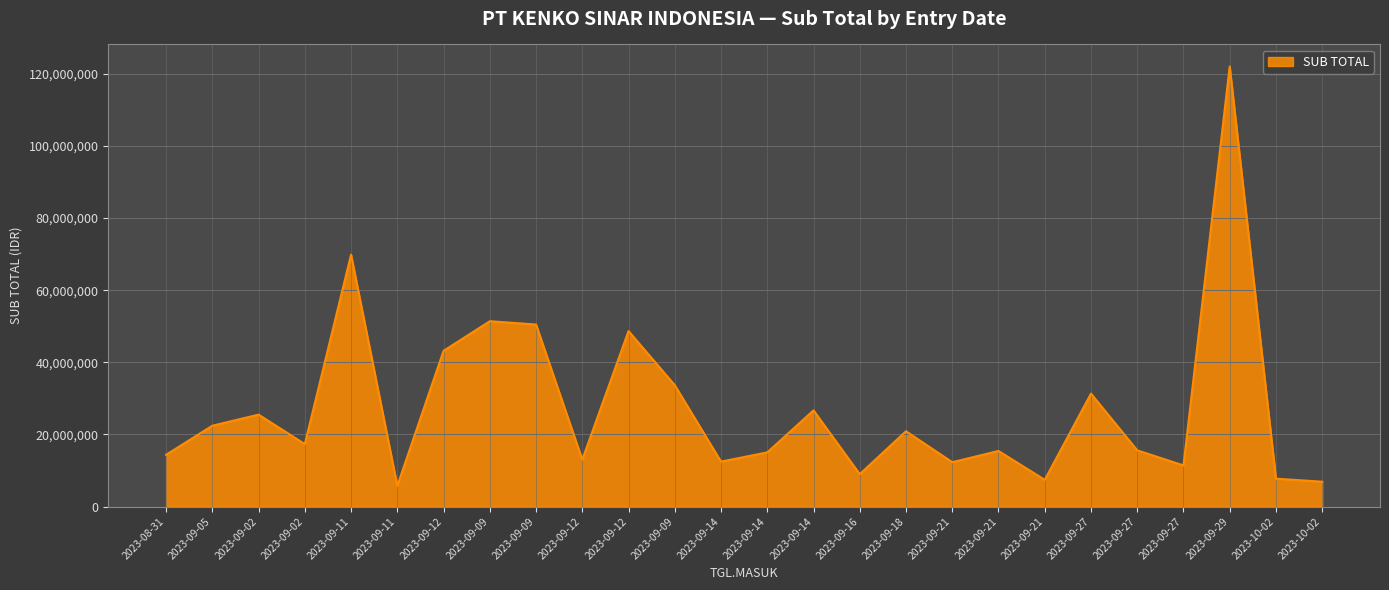

At which label does the data first exceed 17313600?

2023-09-05